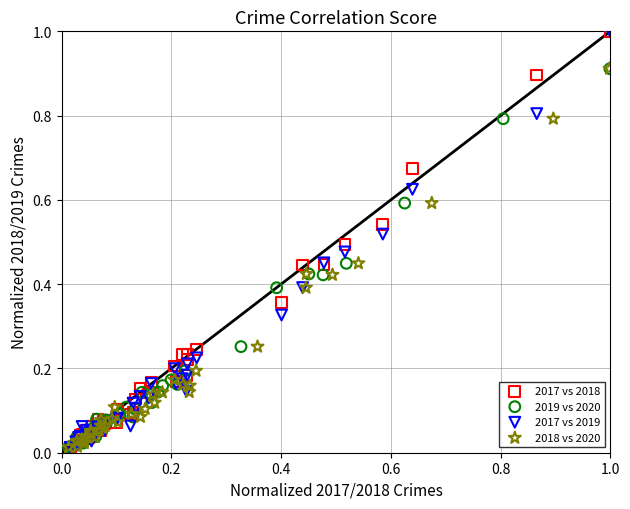

What are all the series names shown in the legend?

2017 vs 2018, 2019 vs 2020, 2017 vs 2019, 2018 vs 2020